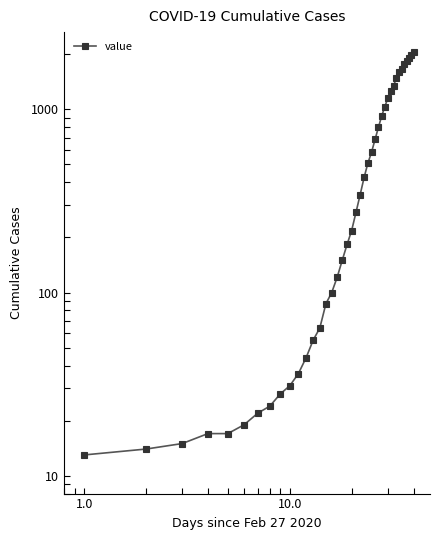

Reading left to right, transcribe all the data shown in this chart.

13	14	15	17	17	19	22	24	28	31	36	44	55	64	87	100	121	150	183	218	274	342	425	509	584	685	798	919	1034	1151	1255	1348	1477	1590	1666	1764	1841	1908	1987	2049